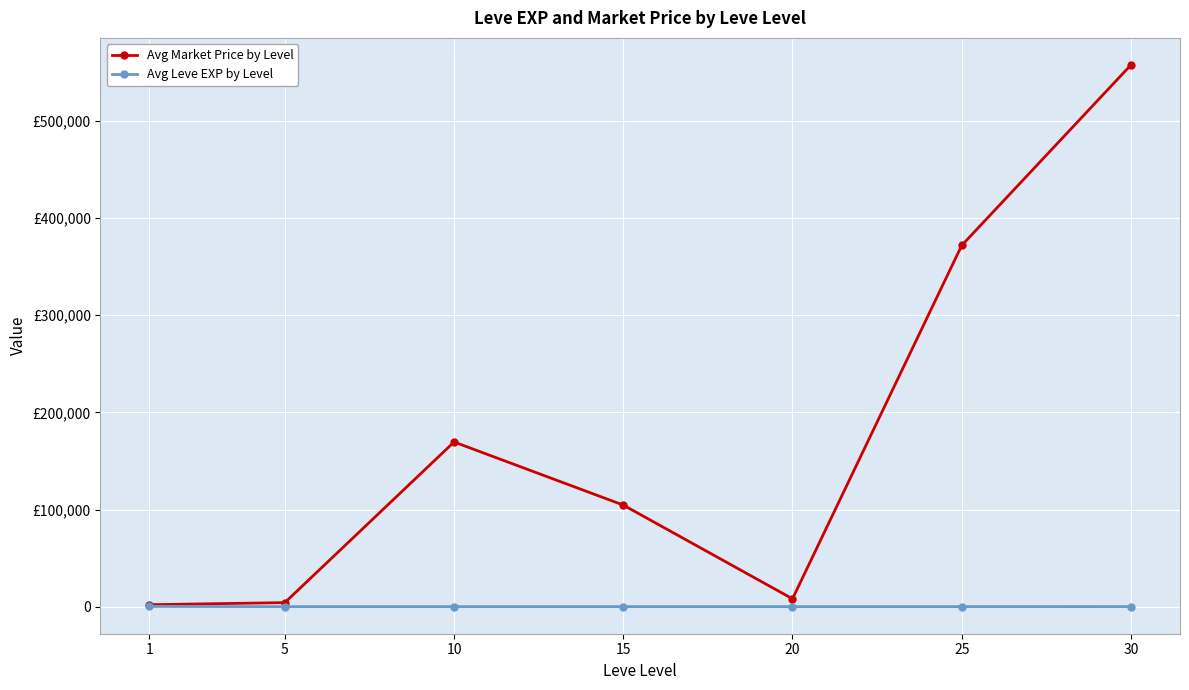

How many interior local peaks does the Avg Leve EXP by Level series have?

1